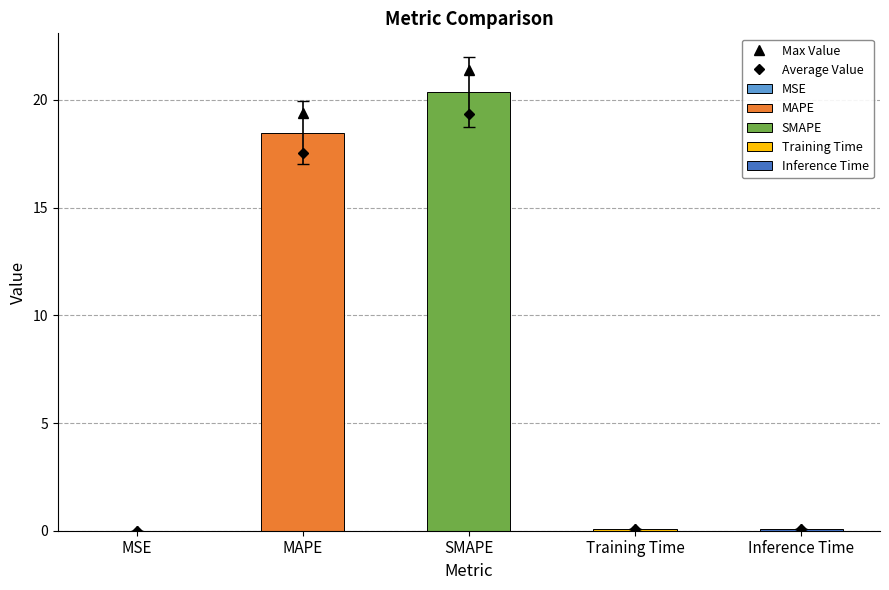

How many series are shown in this chart?

1